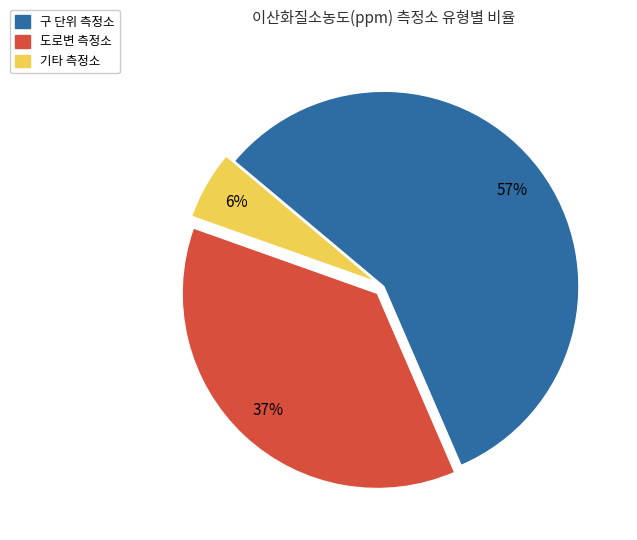

To the nearest percent, what is the average slice percentage?

33%